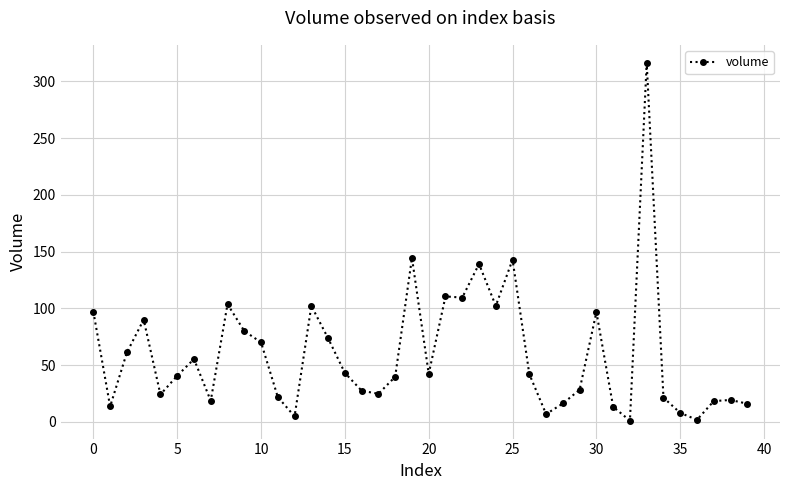

Does the chart display data point markers on the line(s)?

Yes